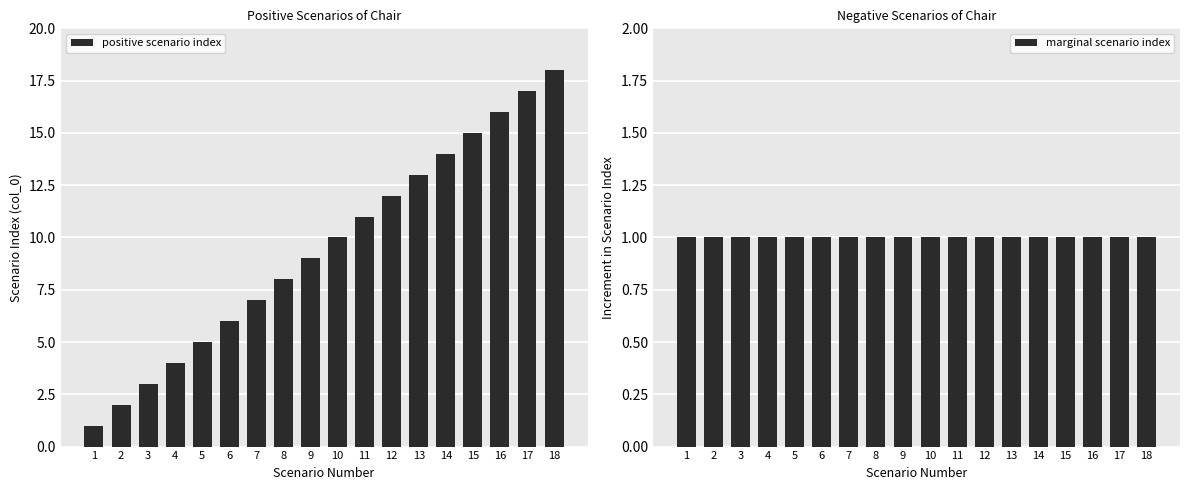

The positive scenario index series shows 1 at 1. True or false?

True